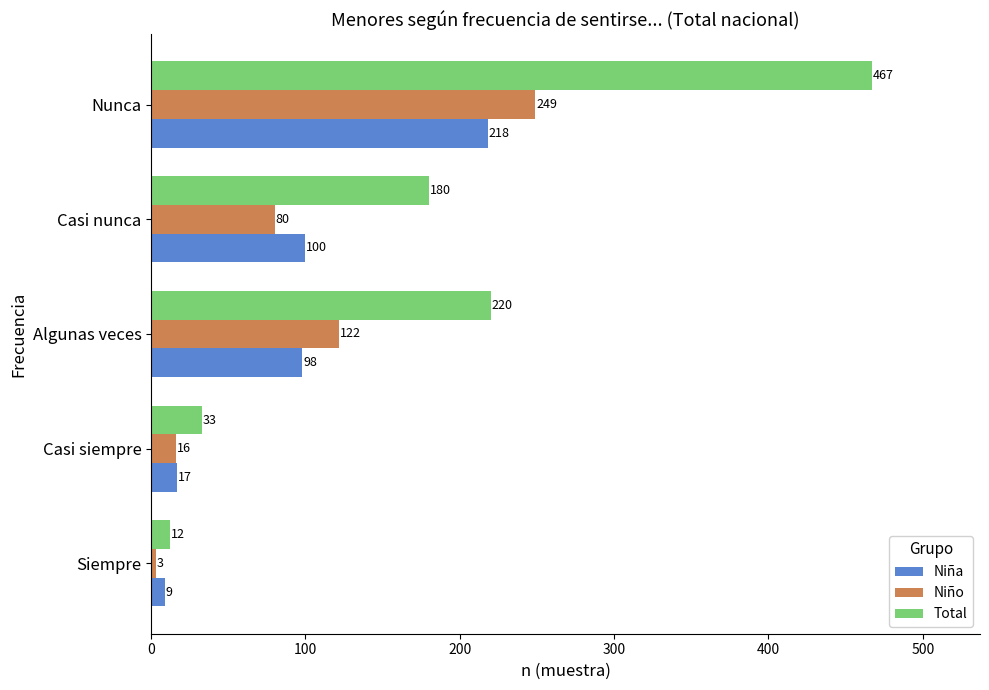

What is the total value across all series at Casi nunca?

360